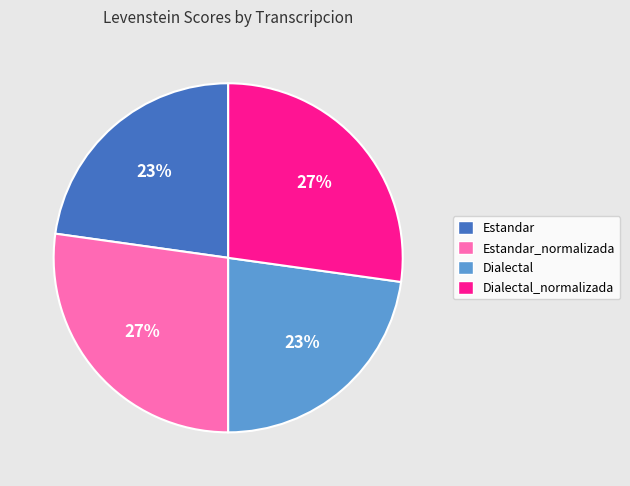

What is the ratio of the value at Estandar_normalizada to the value at Dialectal_normalizada?

1.0